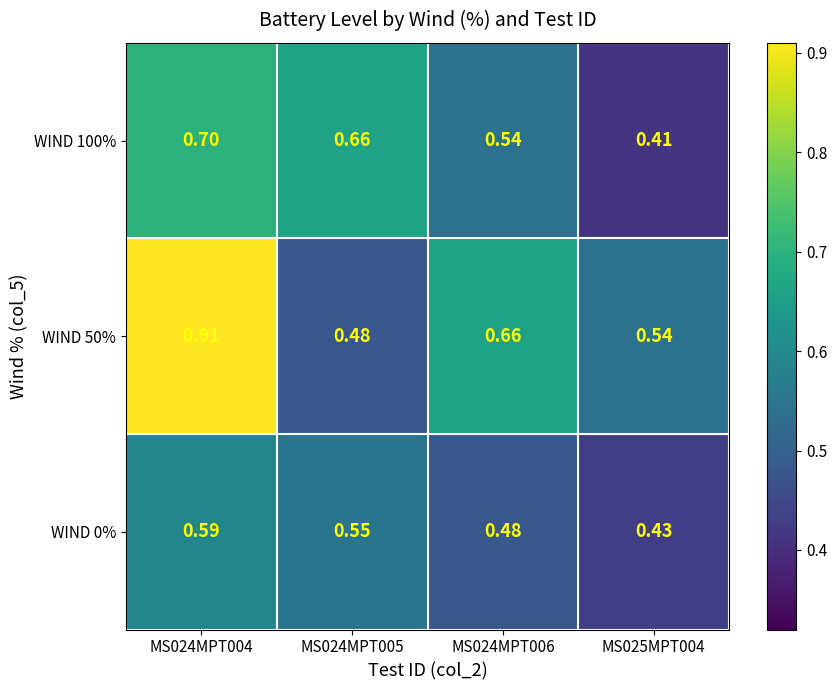

Is the value of WIND 100% at MS025MPT004 greater than the value of WIND 50% at MS025MPT004?

No